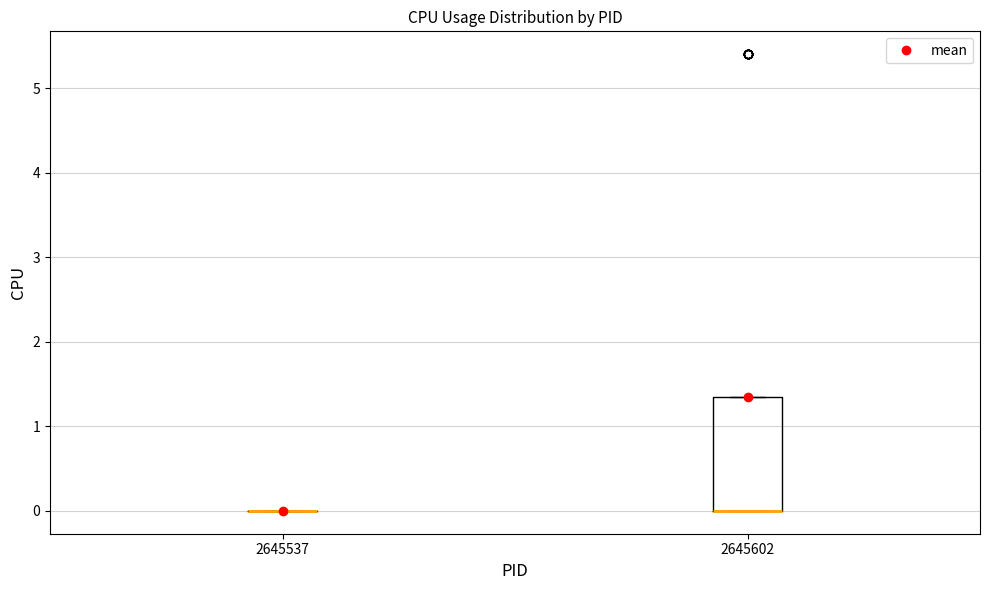

Reading left to right, read every box against the y-axis: the position of its median line, the range the box covers, and the ends of its whiskers. The values are not printed on the chart, so give them approximately, as read against the axis.

2645537: box collapsed to a line at 0.0, whiskers 0.0 to 0.0
2645602: median 0.0 (drawn on the box's lower edge), box 0.0 to 1.4, whiskers 0.0 to 1.4